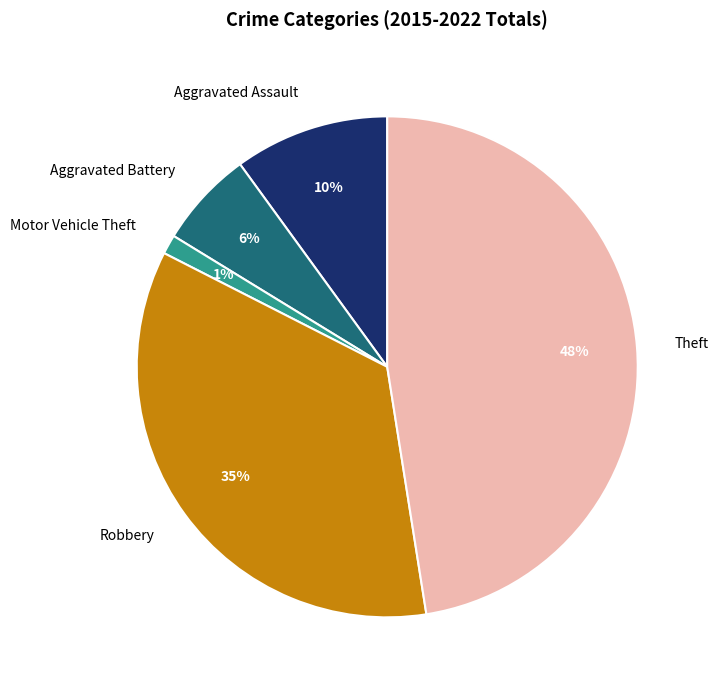

What percentage is the Motor Vehicle Theft slice, to the nearest percent?

1%